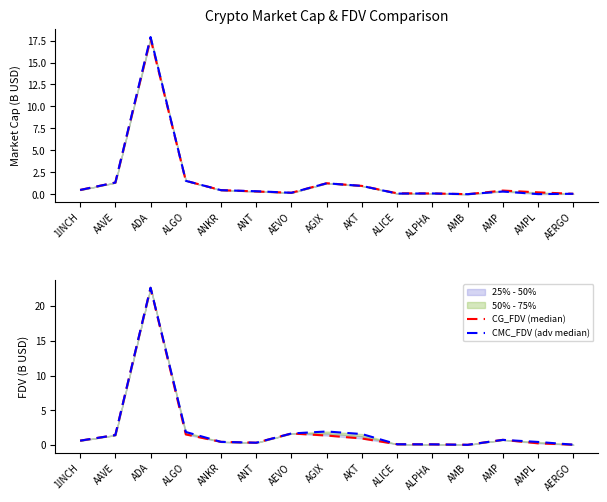

What is the difference between the CMC_FDV (adv median) values at AMPL and AERGO?

0.4